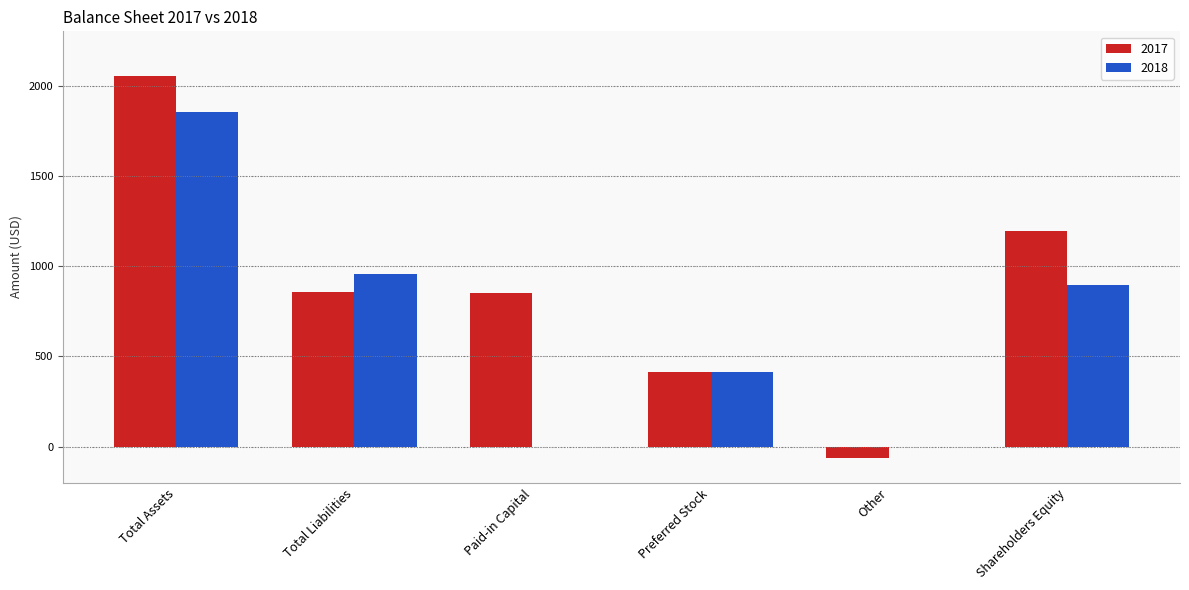

Between Total Liabilities and Paid-in Capital, which series saw the biggest shift?

2018